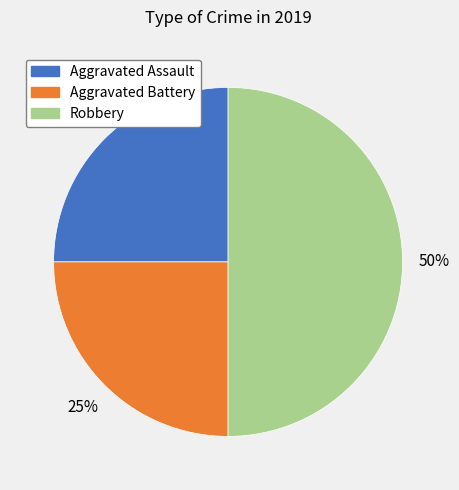

To the nearest percent, what portion does Robbery represent?

50%